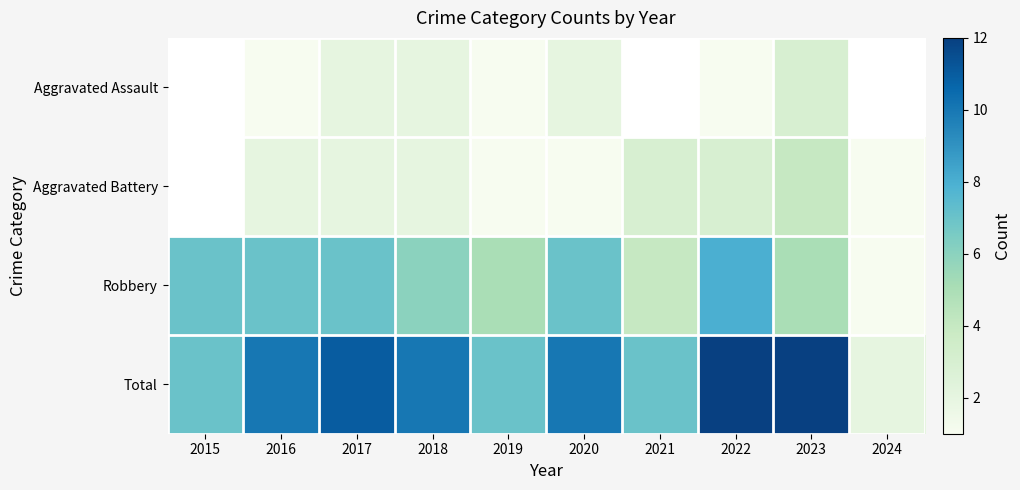

What is the difference between the Robbery values at 2021 and 2015?

3.0